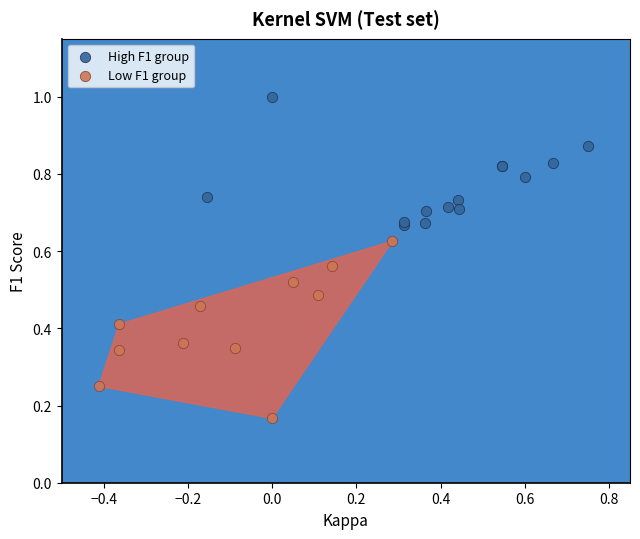

Which series reaches the maximum Y coordinate?

High F1 group